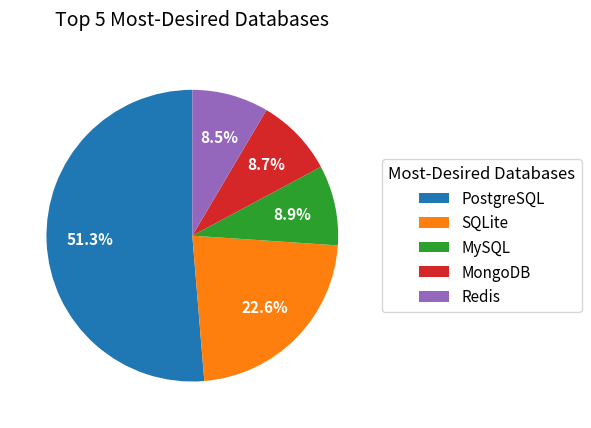

Which slice represents more than half of the pie?

PostgreSQL